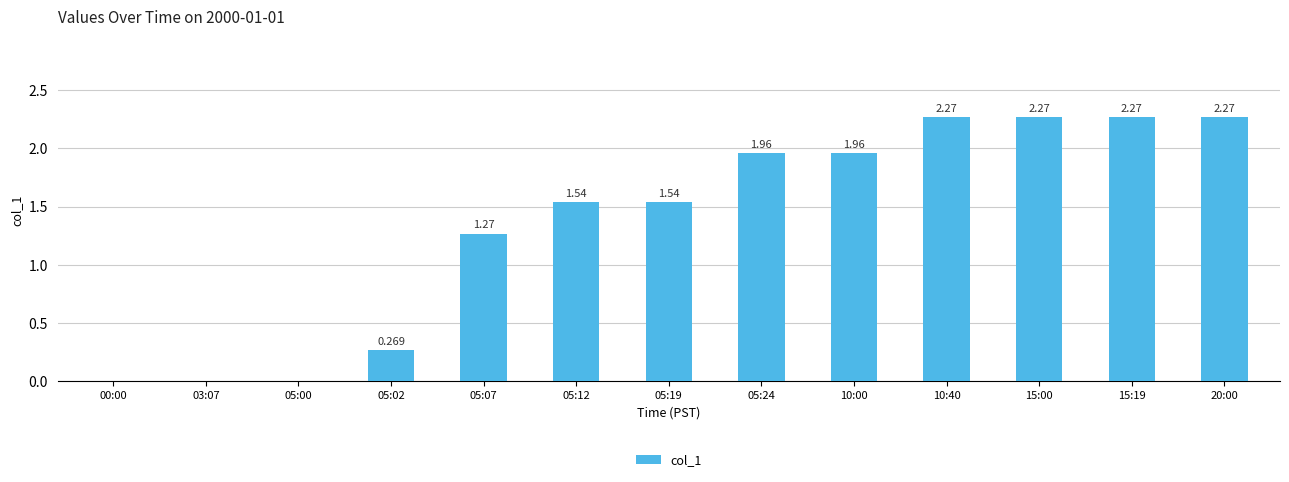

At which category does the chart reach its minimum across all series?

00:00